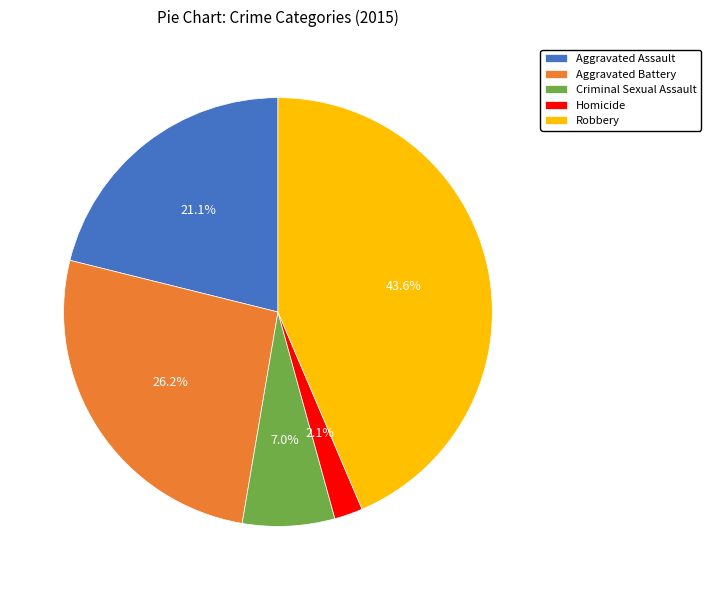

How many slices are in this pie chart?

5